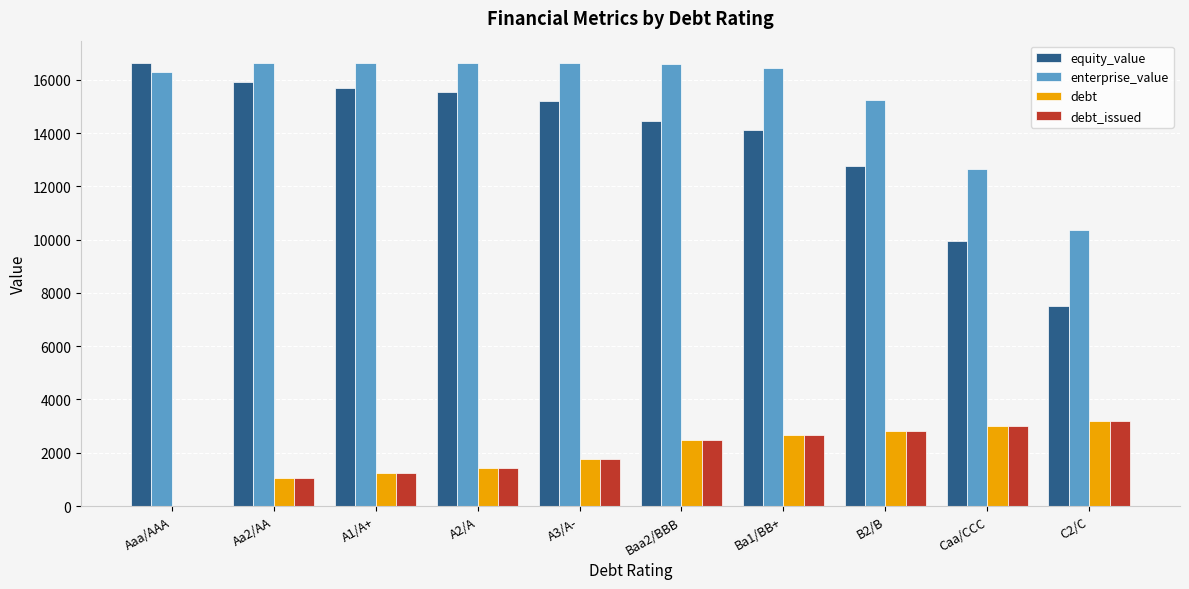

At which label does equity_value first exceed 15192?

Aaa/AAA